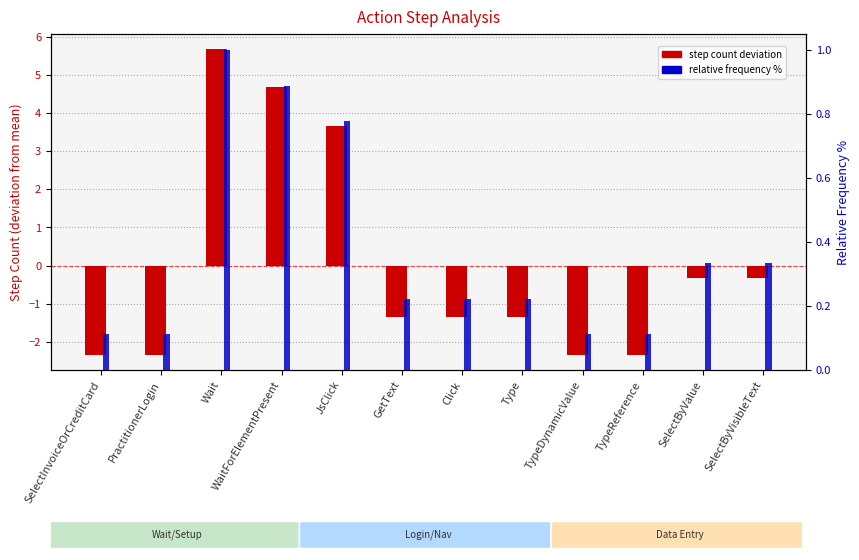

Are the bars grouped side by side (vs. stacked)?

Yes